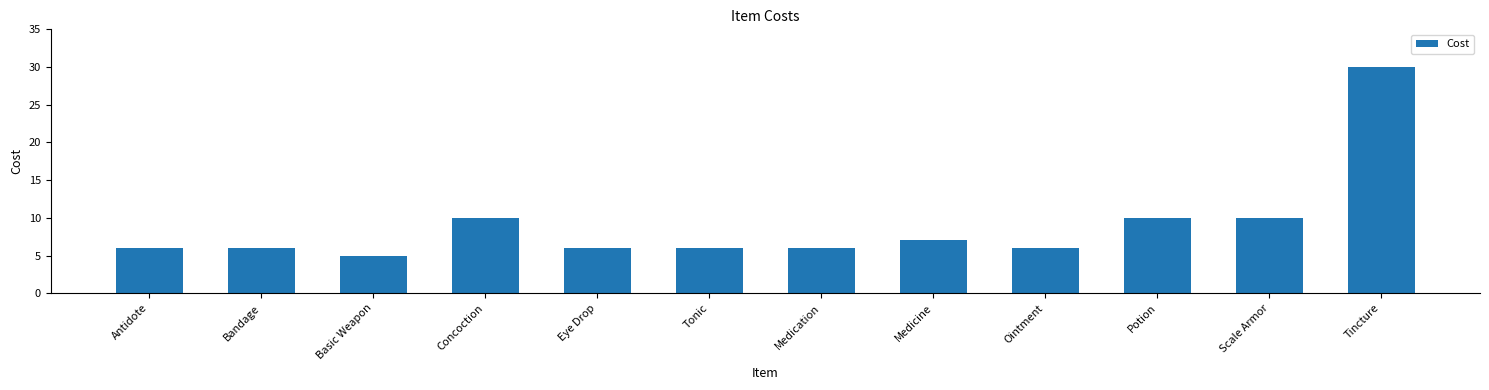

Which label corresponds to the largest value in the chart?

Tincture